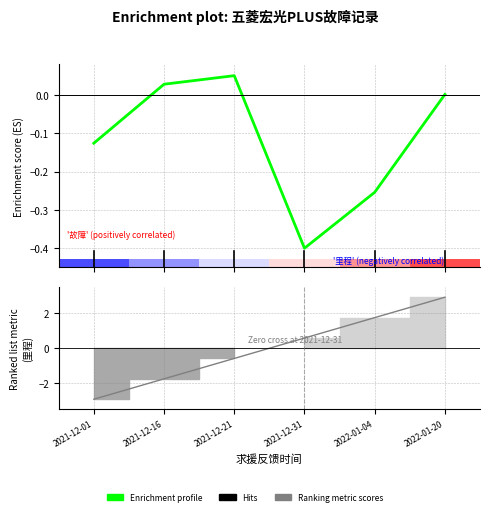

Reading left to right, list all the values displayed in this chart.

Enrichment profile: -0.1	0.0	0.0	-0.4	-0.3	0.0
Ranking metric scores: -2.9	-1.8	-0.6	0.6	1.8	2.9